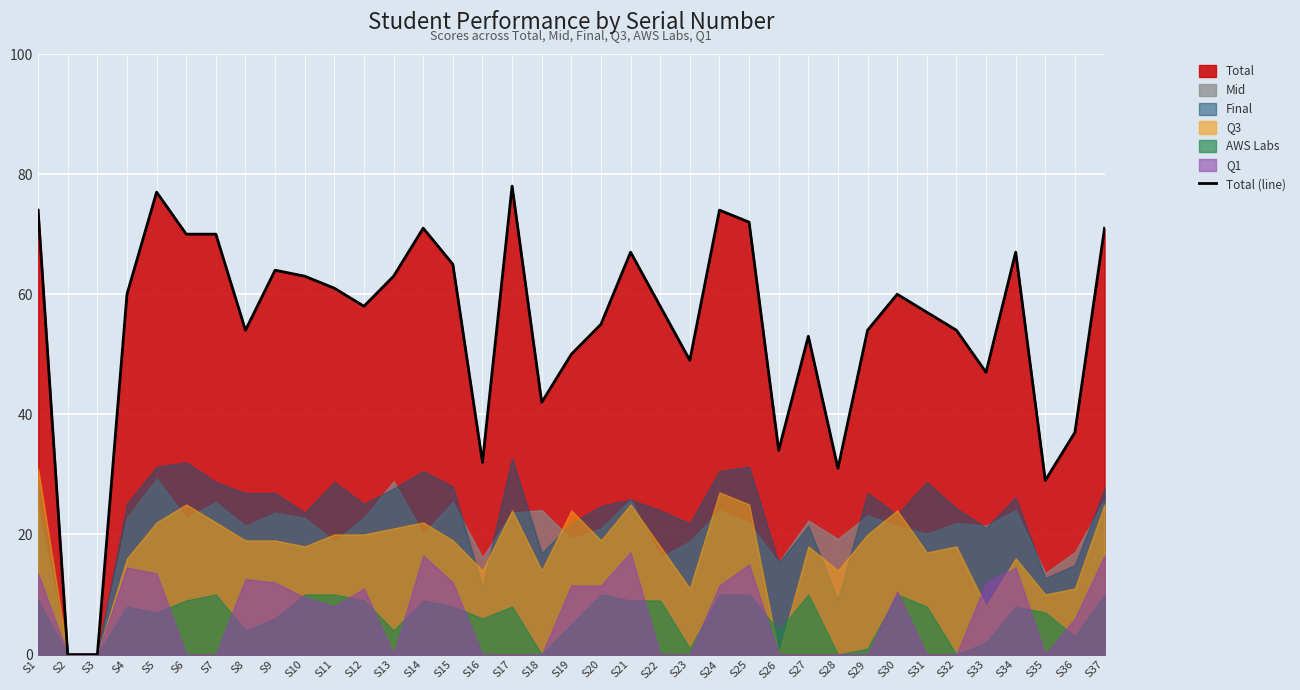

What is the value of the 11th point from the left?

61